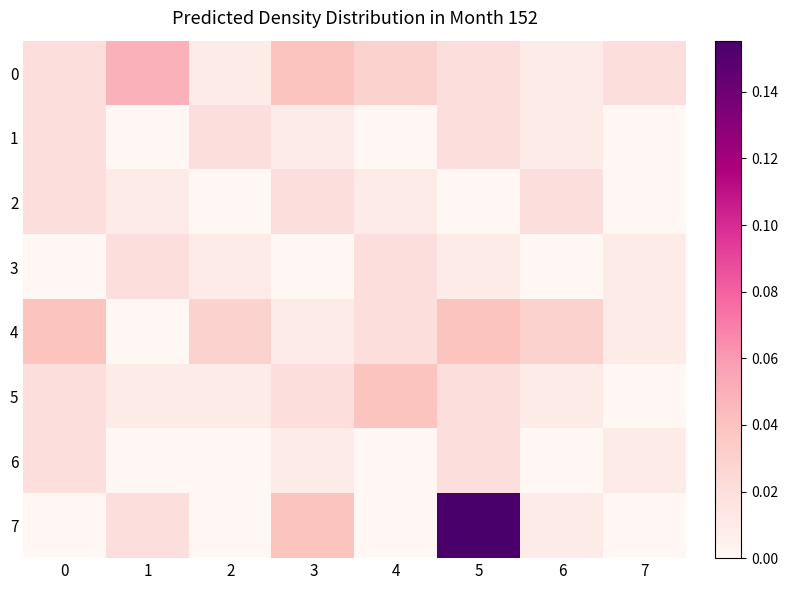

Count the number of data series in this chart.

8